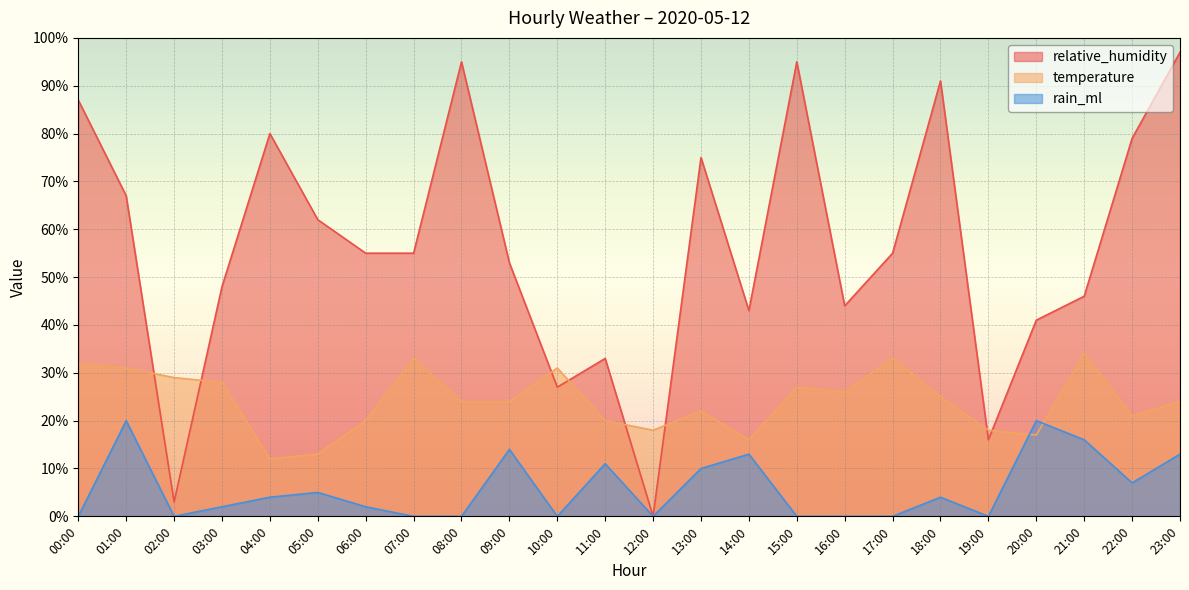

What are all the series names shown in the legend?

relative_humidity, temperature, rain_ml